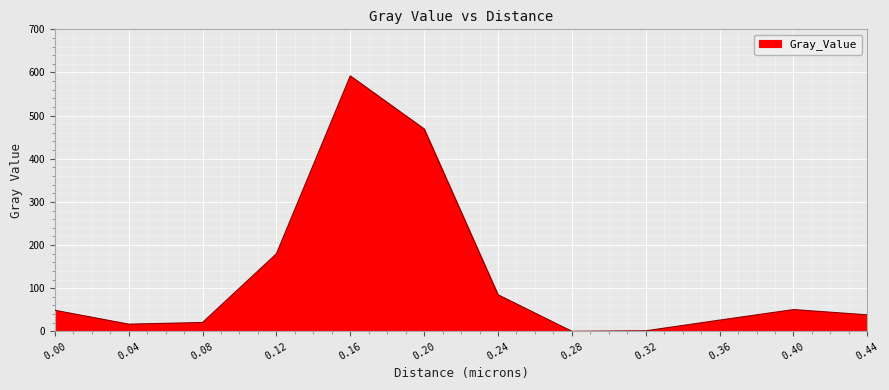

At which category does the chart reach its peak across all series?

0.16